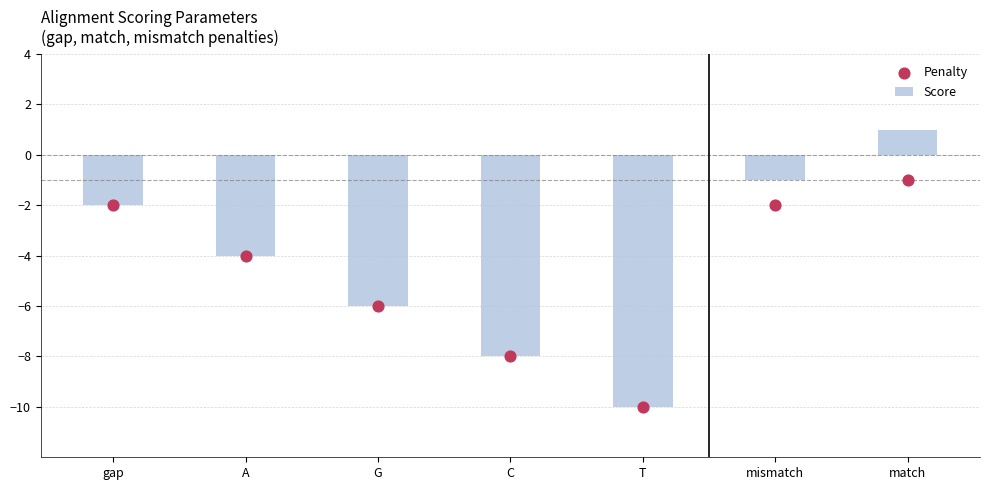

What is the total value across all series at G?

-12